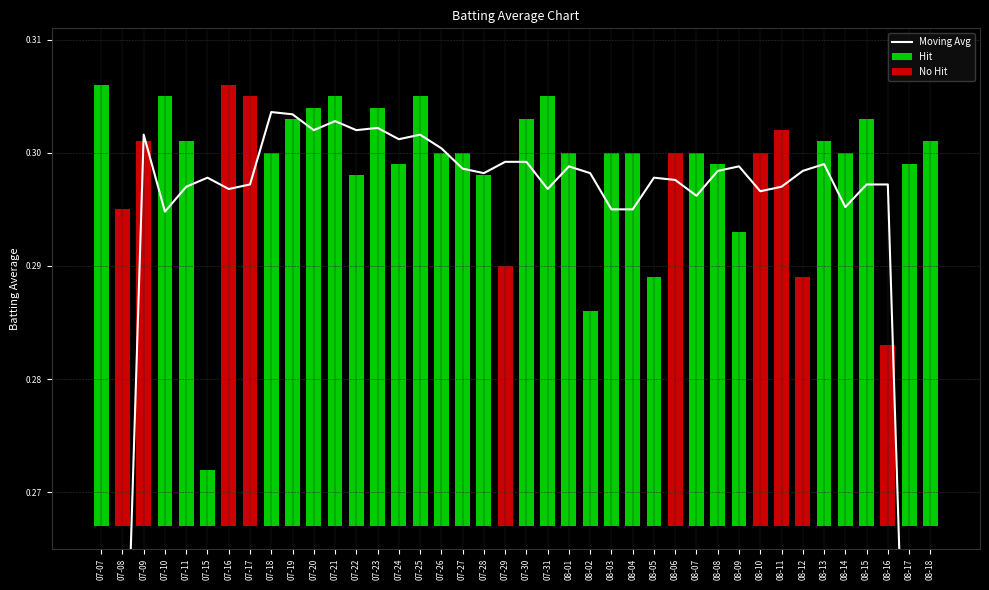

What is the average value?

0.3